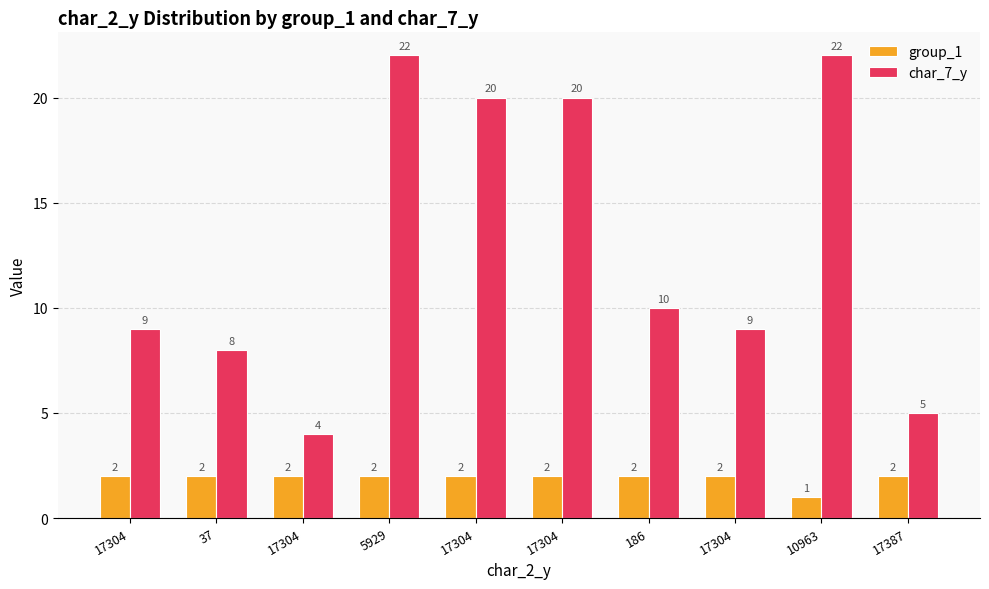

What is the sum of all group_1 values?

19